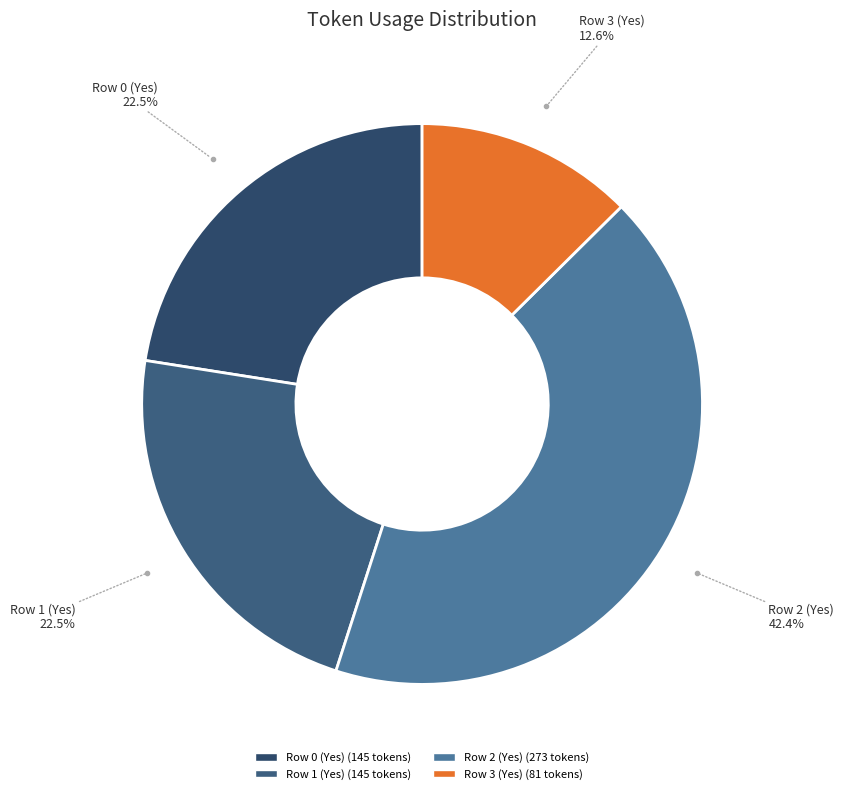

What portion of the pie excludes Row 1 (Yes)?

77.5%